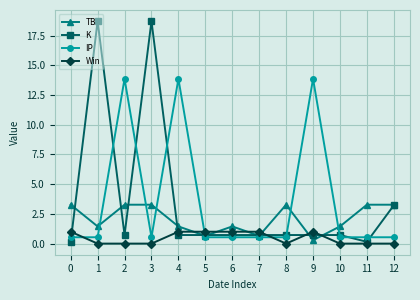

At how many categories does at least one series exceed 7?

5